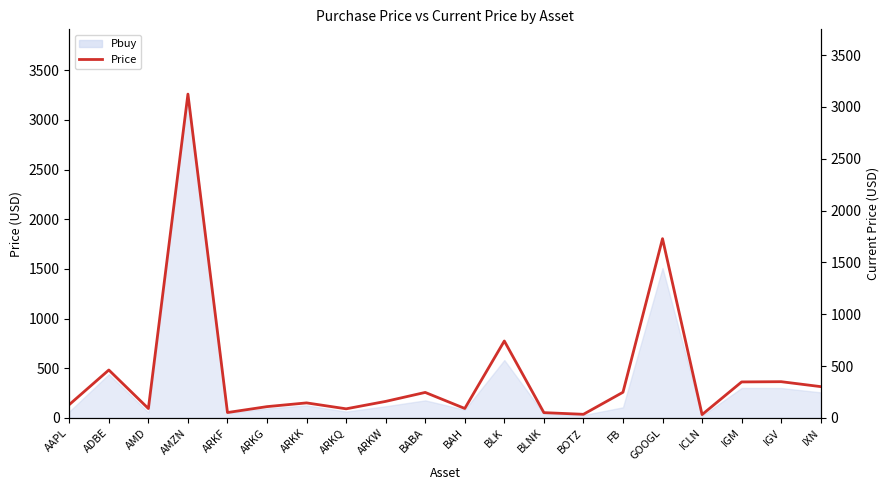

How many data points does each series have?

20